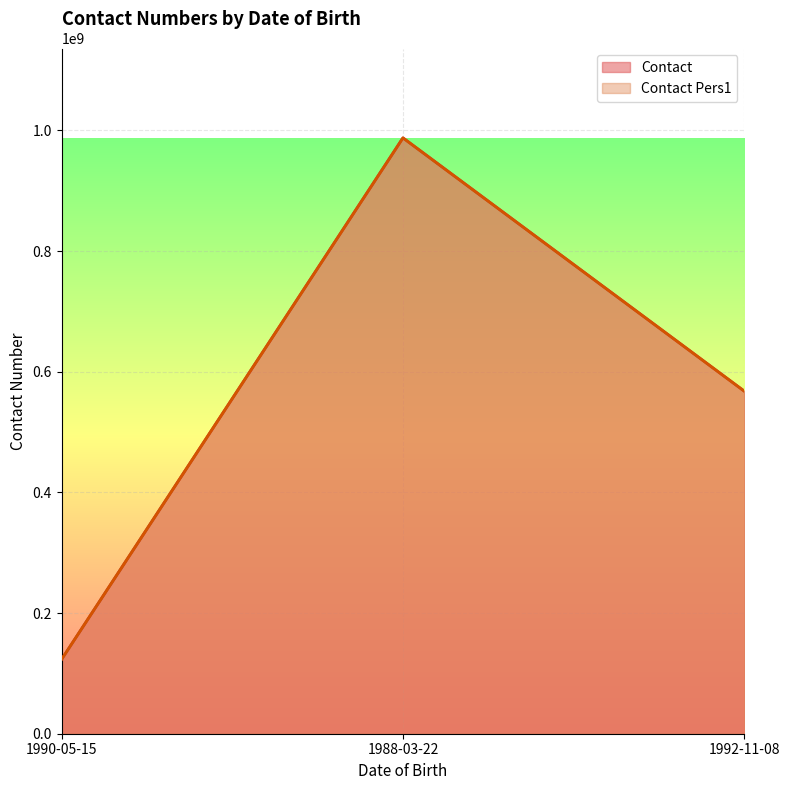

Count the number of categories in the chart.

3